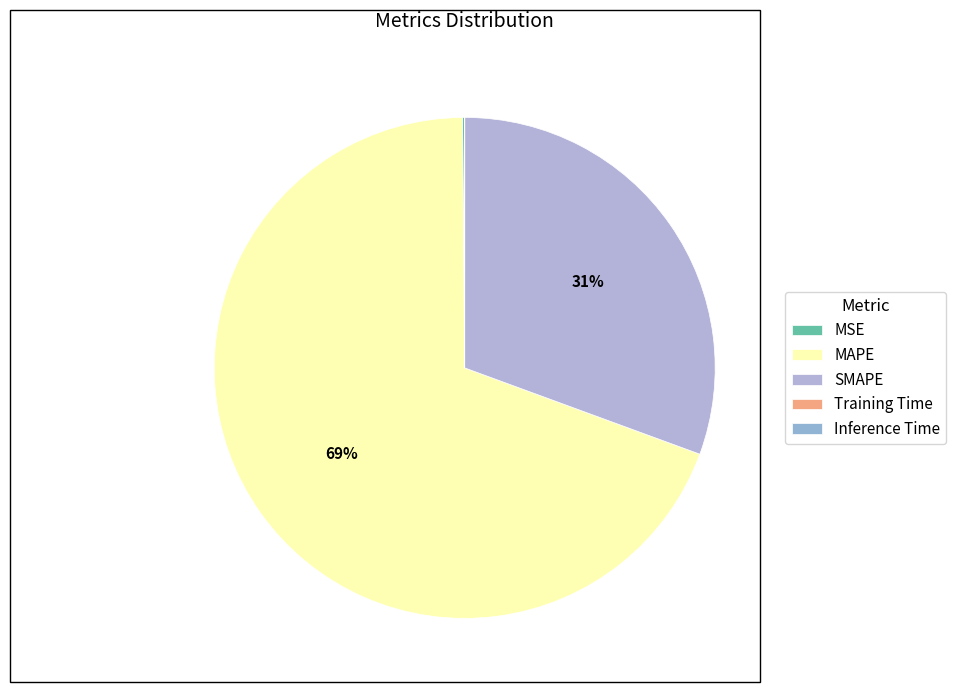

To the nearest percent, what is the difference between the Inference Time and MAPE slice percentages?

69%